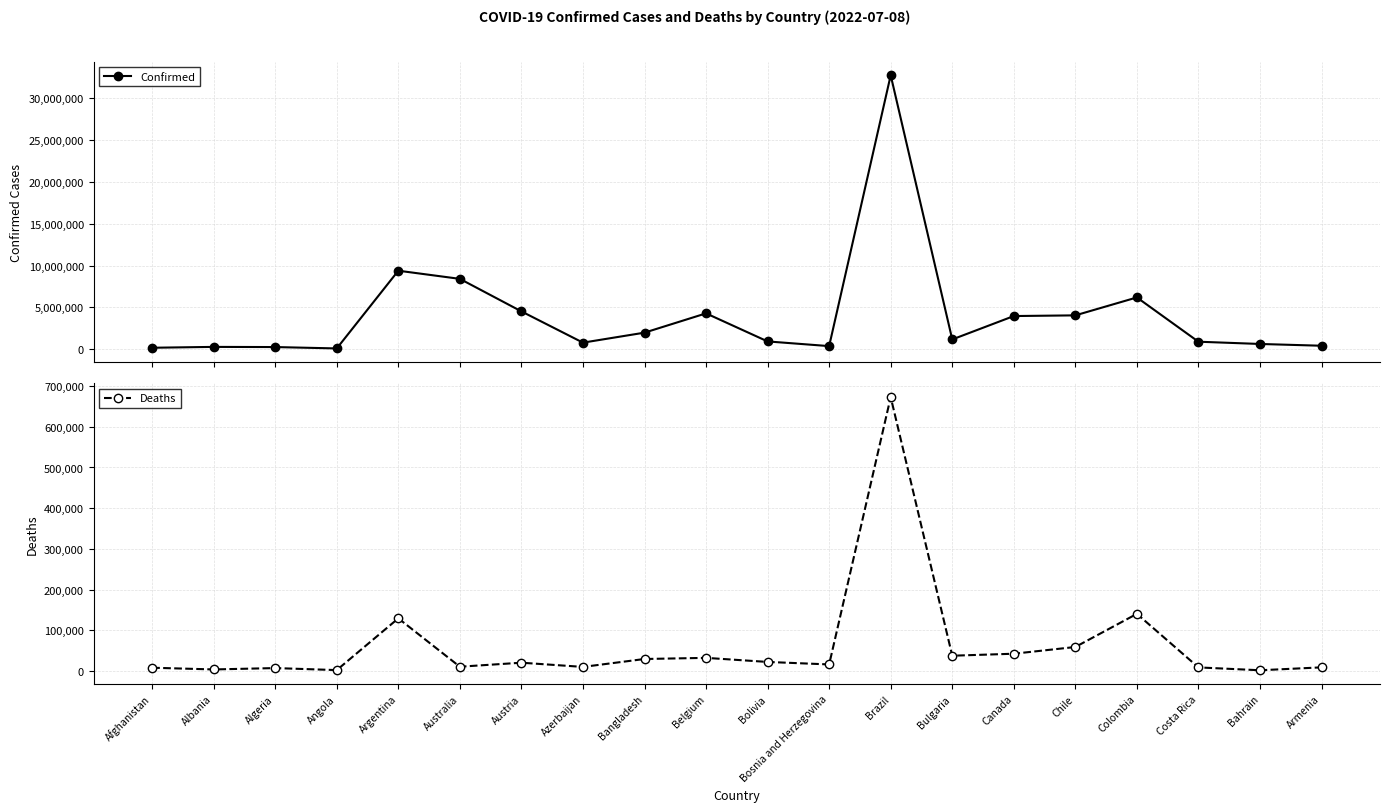

At Brazil, list the series in order from largest to smallest.

Confirmed, Deaths